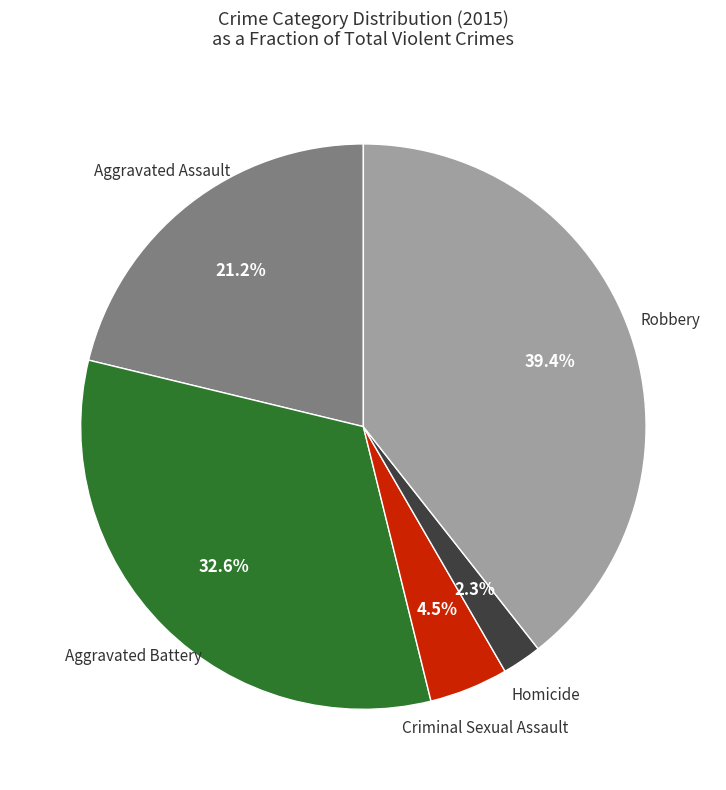

Is there any slice that represents more than half of the pie?

No